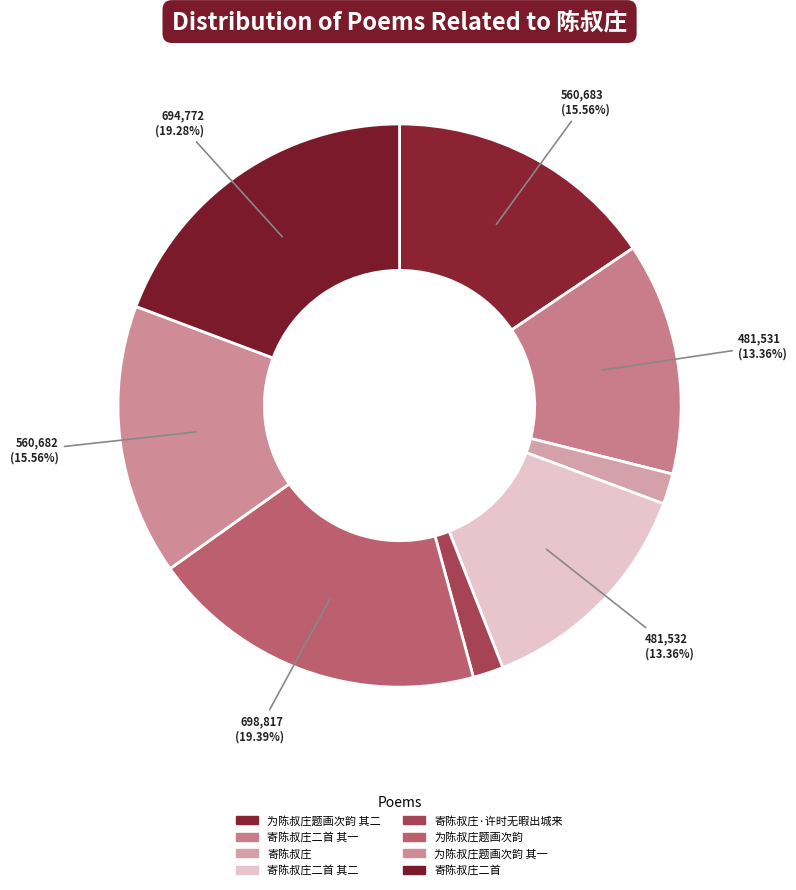

What is the total percentage of 为陈叔庄题画次韵 其一 and 寄陈叔庄二首 其二?

28.9%